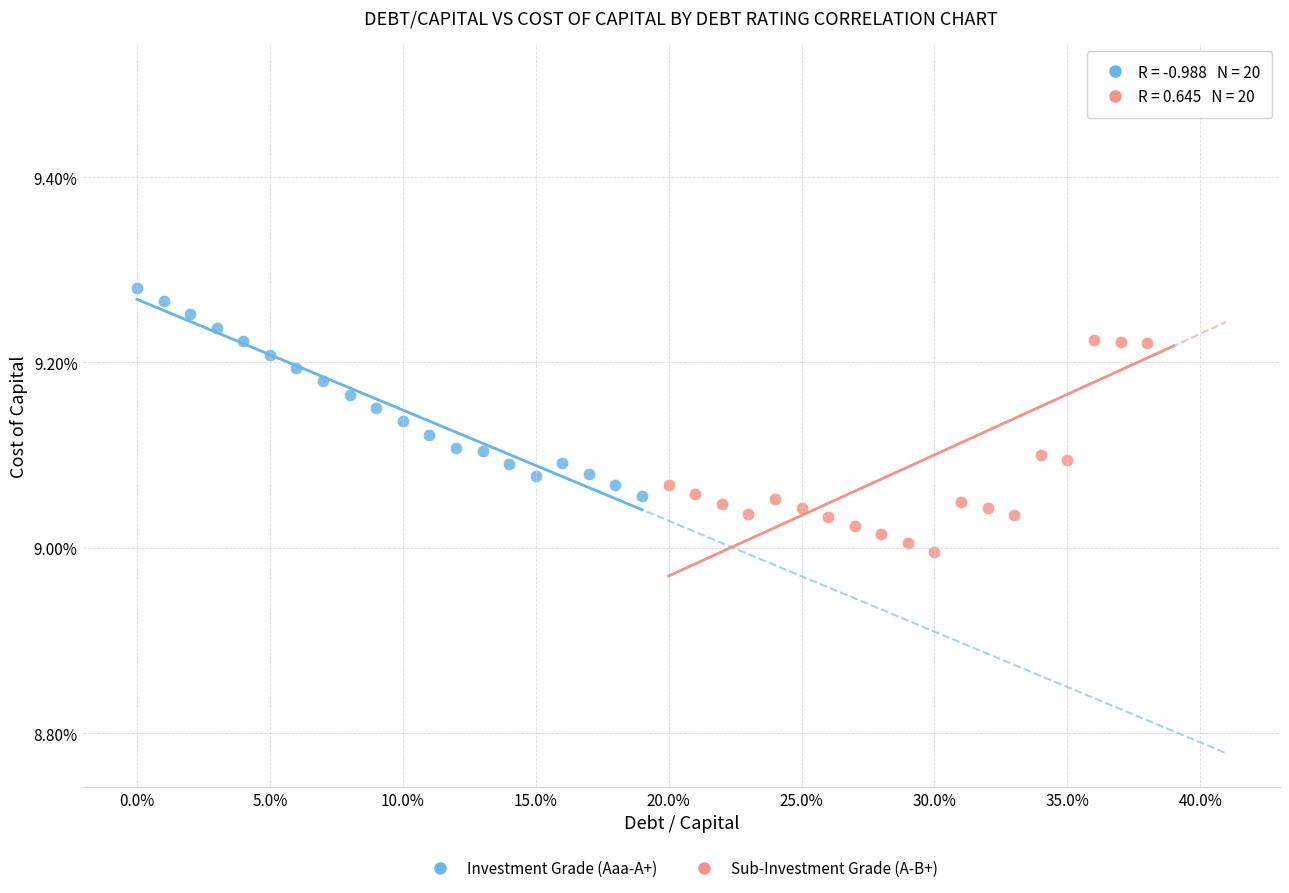

What are all the series names shown in the legend?

Investment Grade (Aaa-A+), Sub-Investment Grade (A-B+)